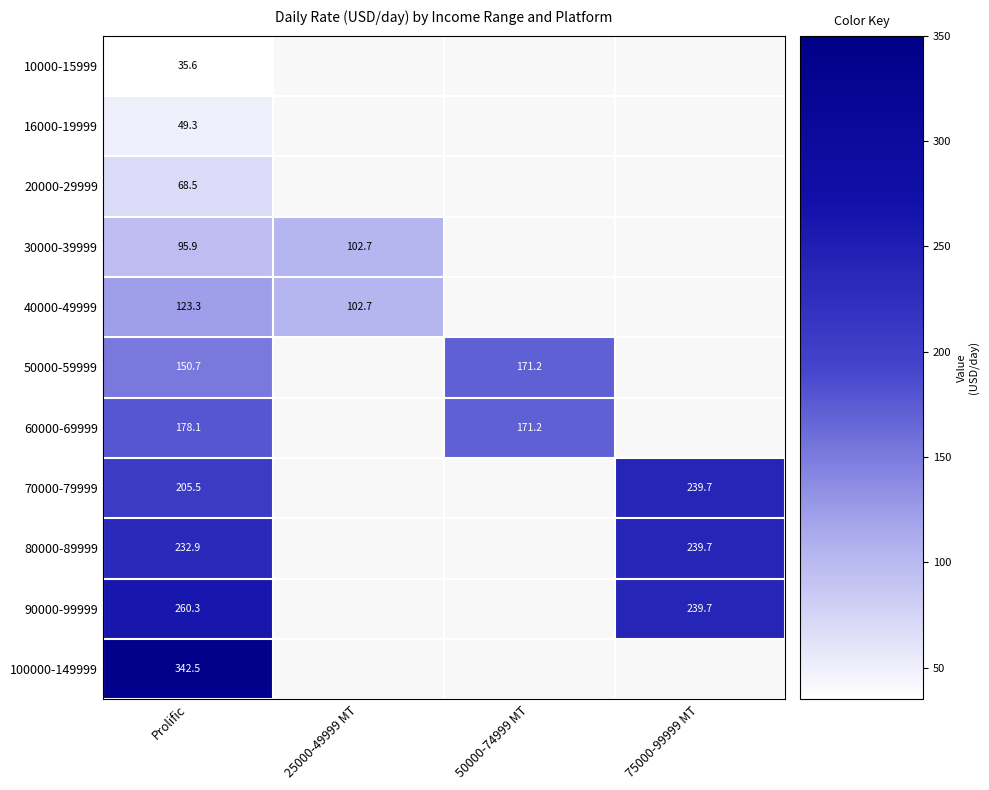

What is the difference between the maximum and minimum values in the 90000-99999 series?

20.5